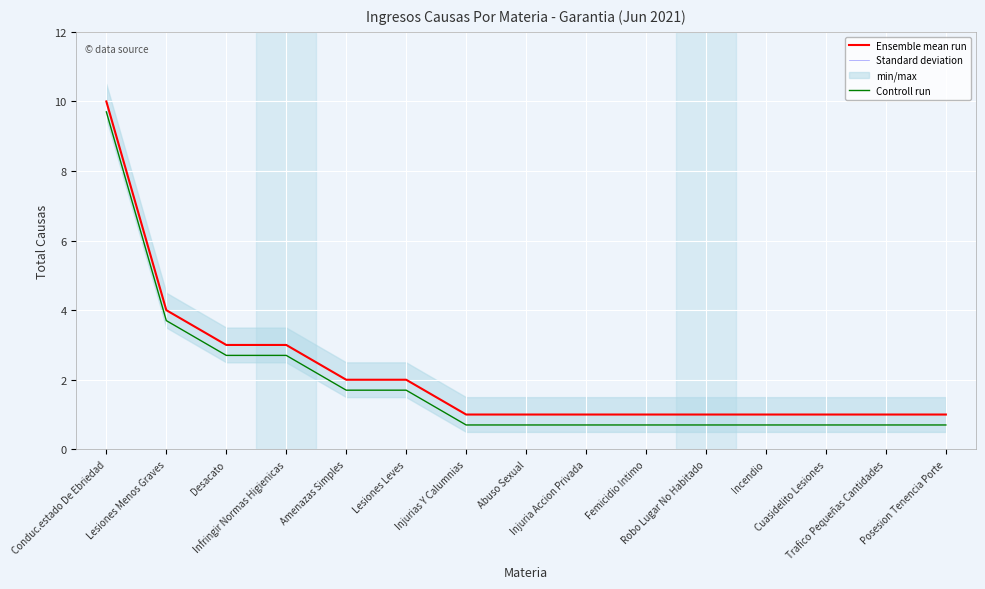

What is the label of the 1st point from the left?

Conduc.estado De Ebriedad